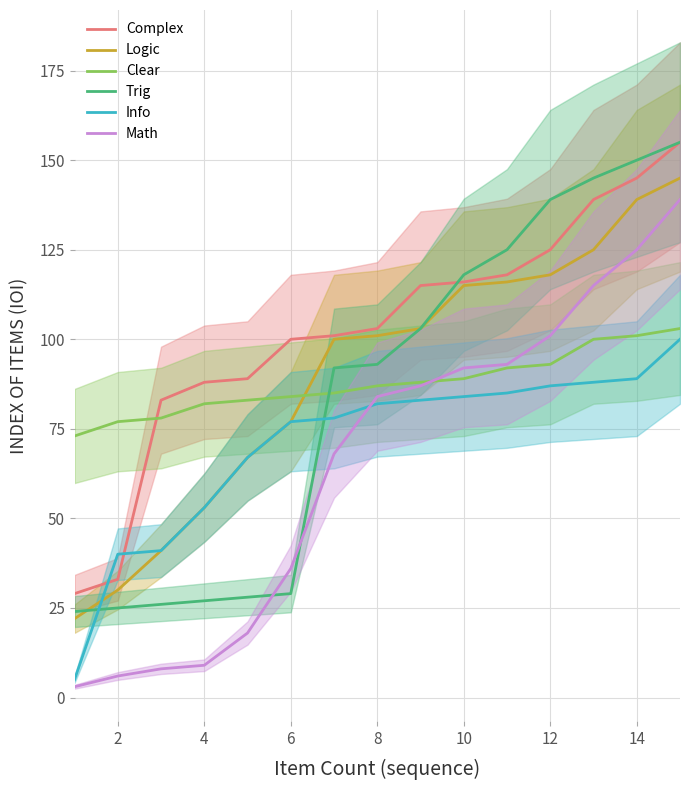

The Trig series shows 93 at 8. True or false?

True